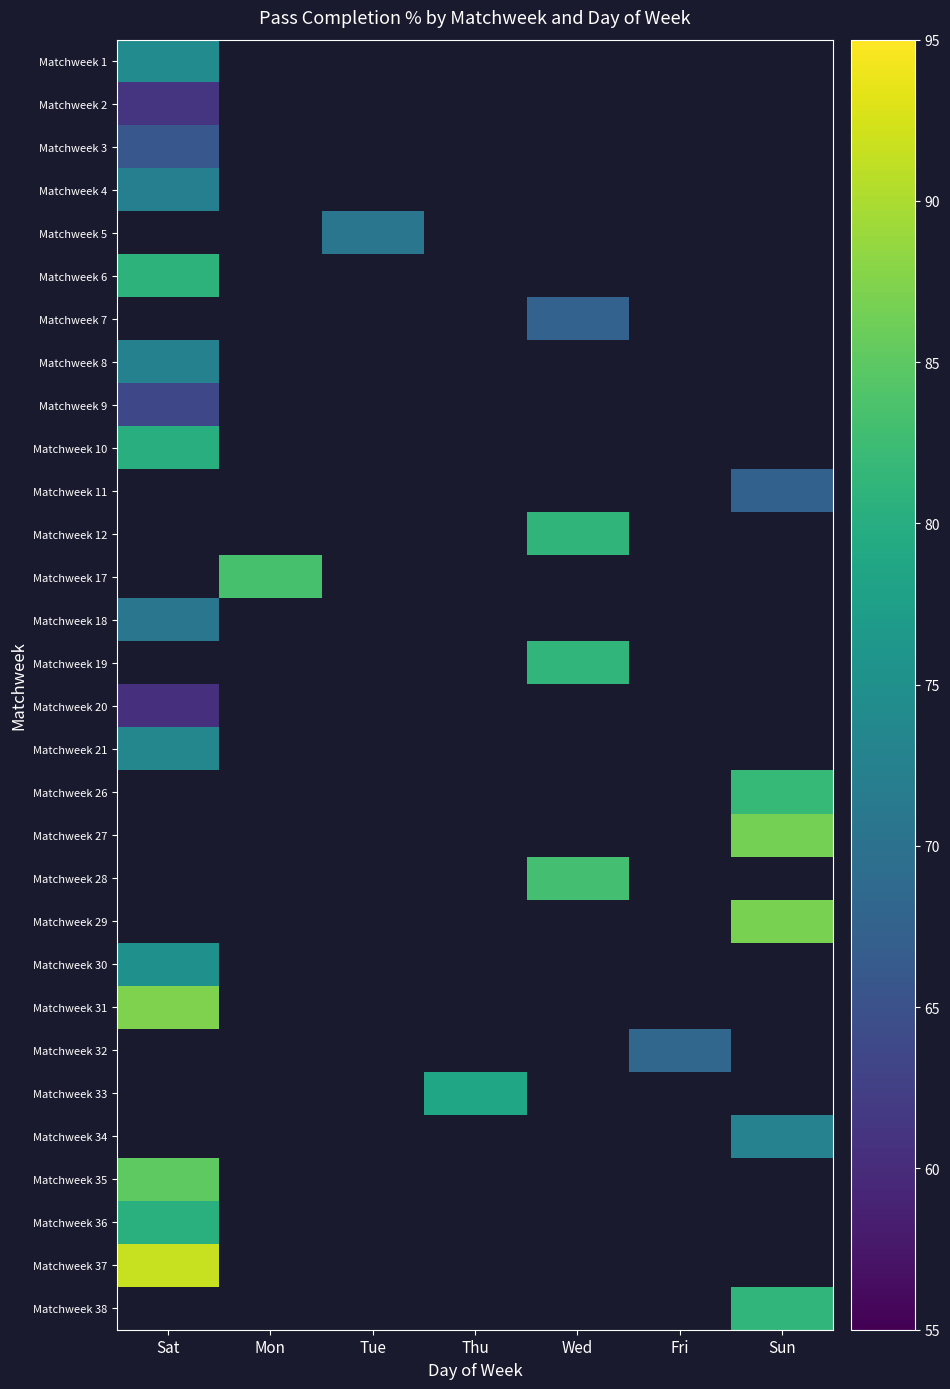

Rank the series by their average value, from highest to lowest.

Matchweek 1, Matchweek 2, Matchweek 3, Matchweek 4, Matchweek 5, Matchweek 6, Matchweek 7, Matchweek 8, Matchweek 9, Matchweek 10, Matchweek 11, Matchweek 12, Matchweek 17, Matchweek 18, Matchweek 19, Matchweek 20, Matchweek 21, Matchweek 26, Matchweek 27, Matchweek 28, Matchweek 29, Matchweek 30, Matchweek 31, Matchweek 32, Matchweek 33, Matchweek 34, Matchweek 35, Matchweek 36, Matchweek 37, Matchweek 38